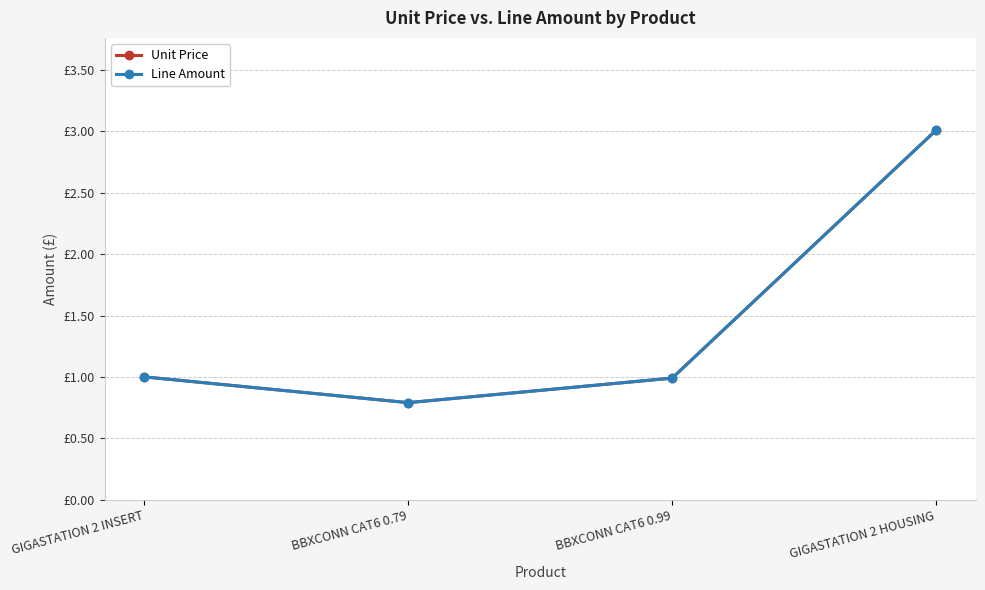

Reading left to right, extract all data points from this chart.

Unit Price: 1.0	0.8	1.0	3.0
Line Amount: 1.0	0.8	1.0	3.0